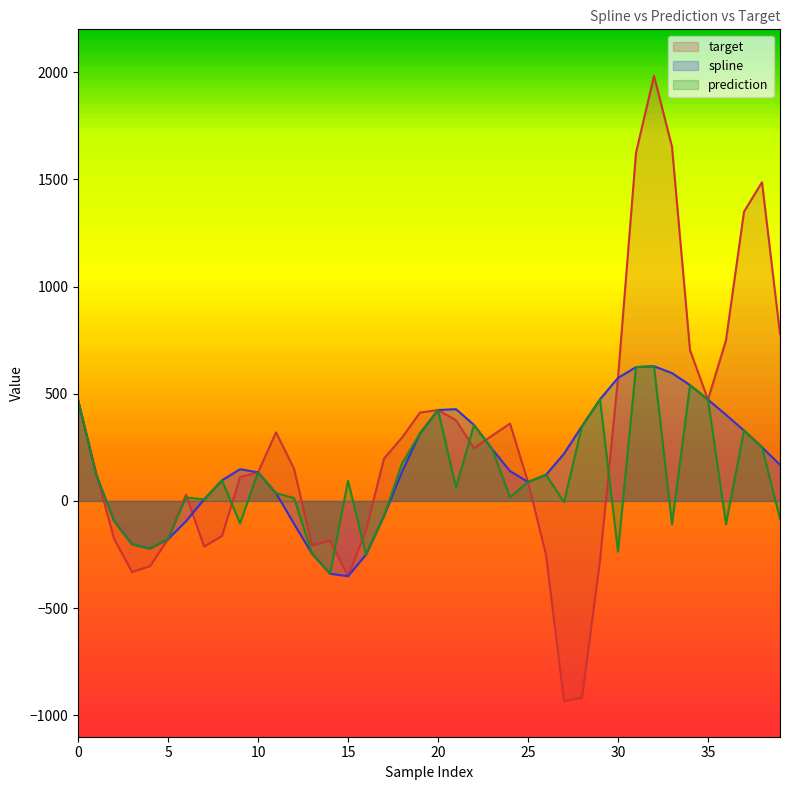

How many negative values does the prediction series have?

14